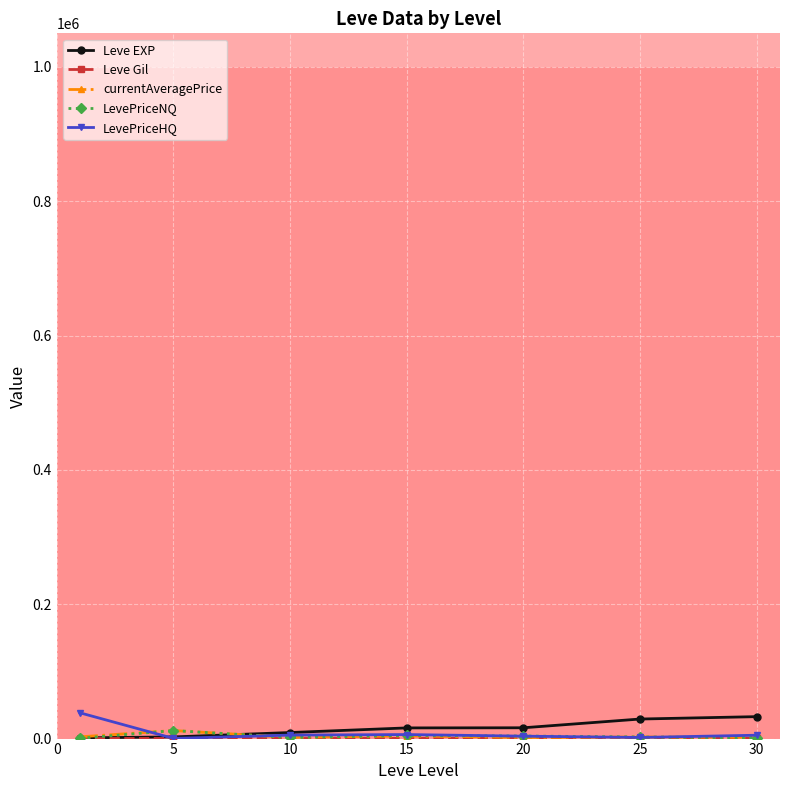

How many data points in LevePriceNQ are above 2357?

4